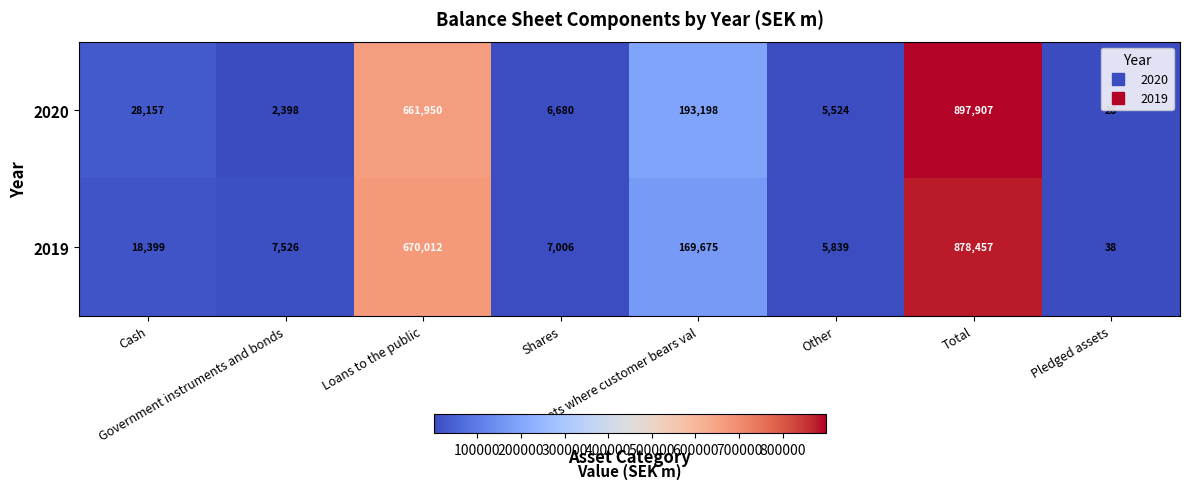

What is the difference between the maximum and second lowest values in the 2019 series?

872618